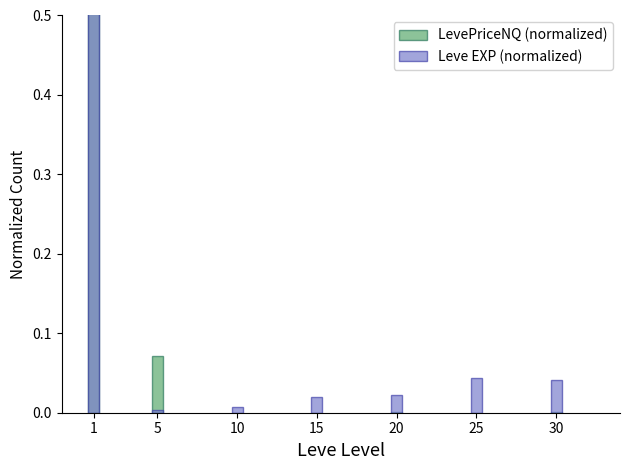

Rank the series at 30 from highest to lowest value.

Leve EXP (normalized), LevePriceNQ (normalized)